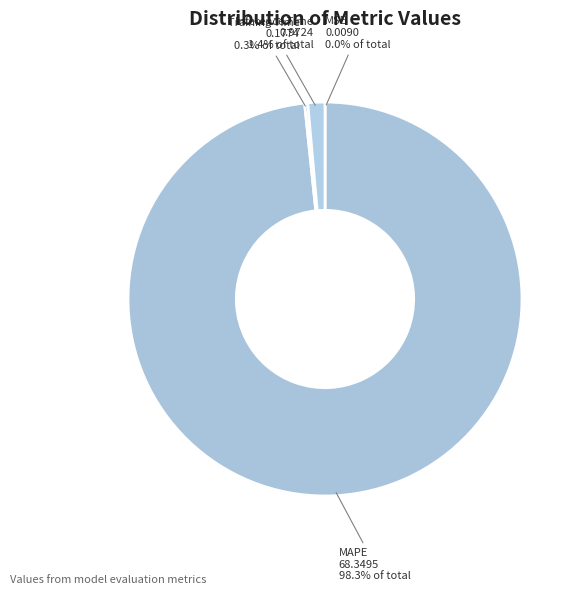

What portion of the pie excludes MAPE?

1.7%